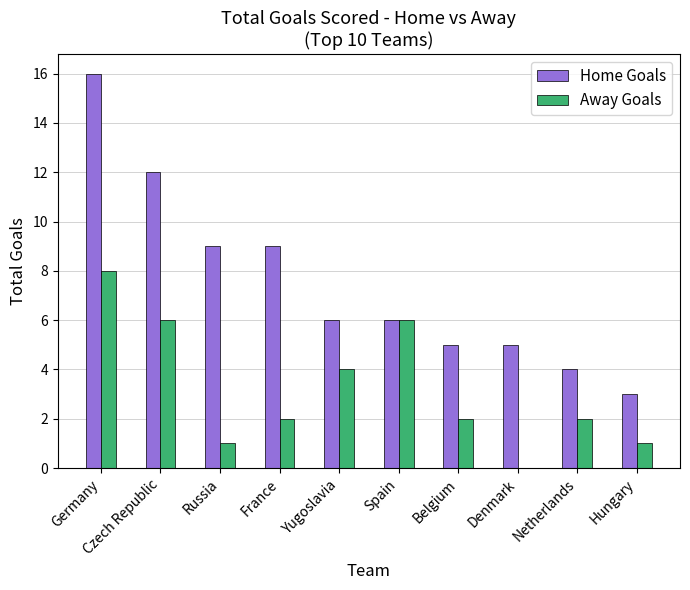

Is the value of Home Goals at Denmark greater than the value of Away Goals at Hungary?

Yes